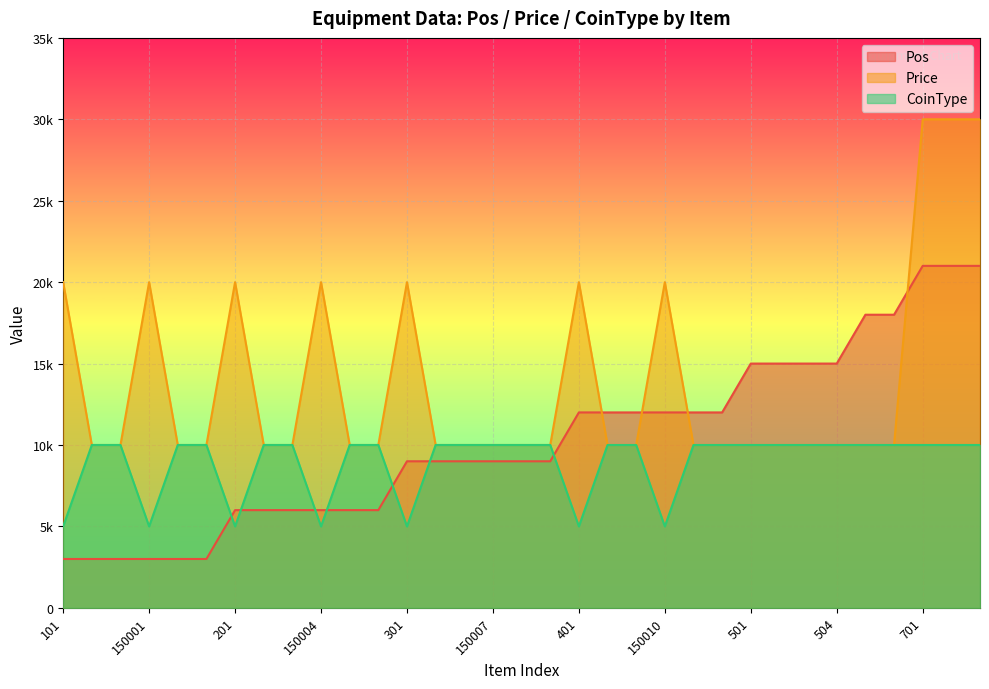

Is it true that Price equals 6242 at 150010?

False